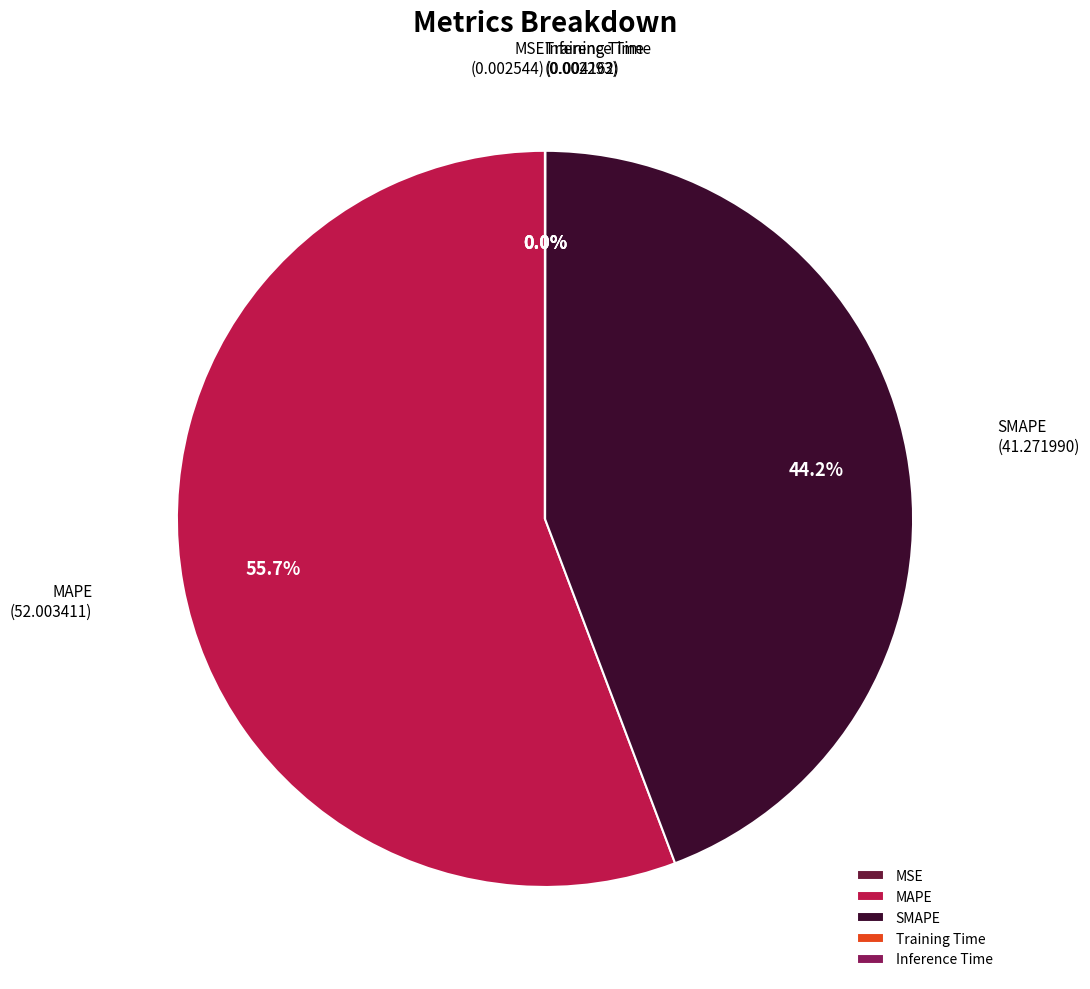

Which slice represents more than half of the pie?

MAPE